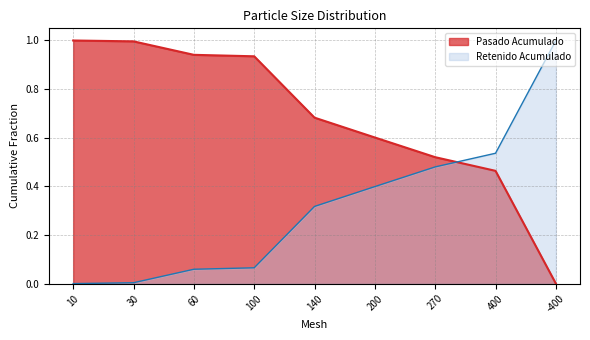

The value of Retenido Acumulado at 200 is 0.2. True or false?

False